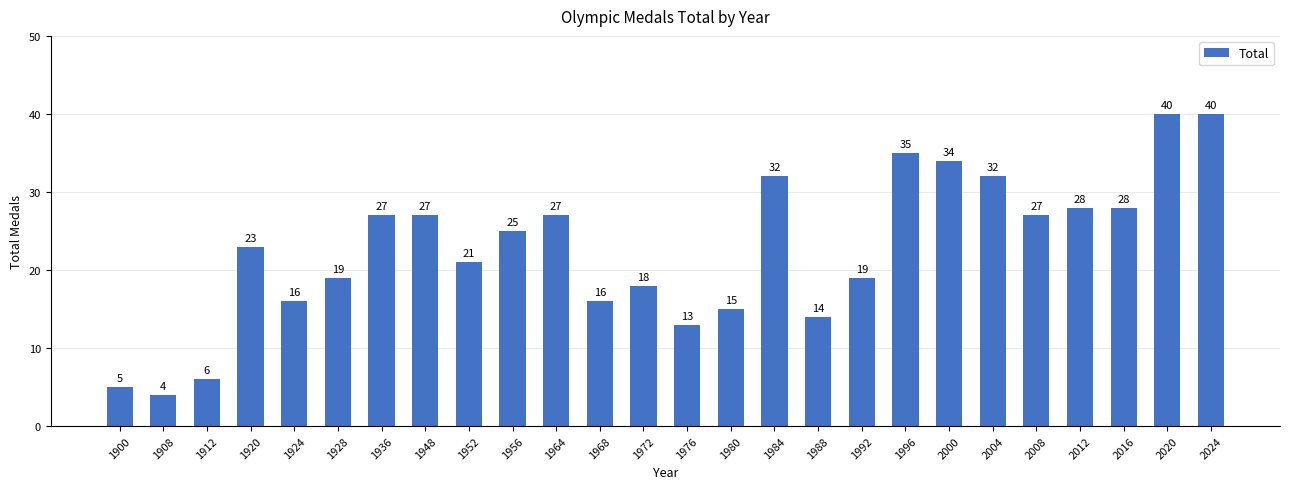

What is the maximum value shown in the chart?

40